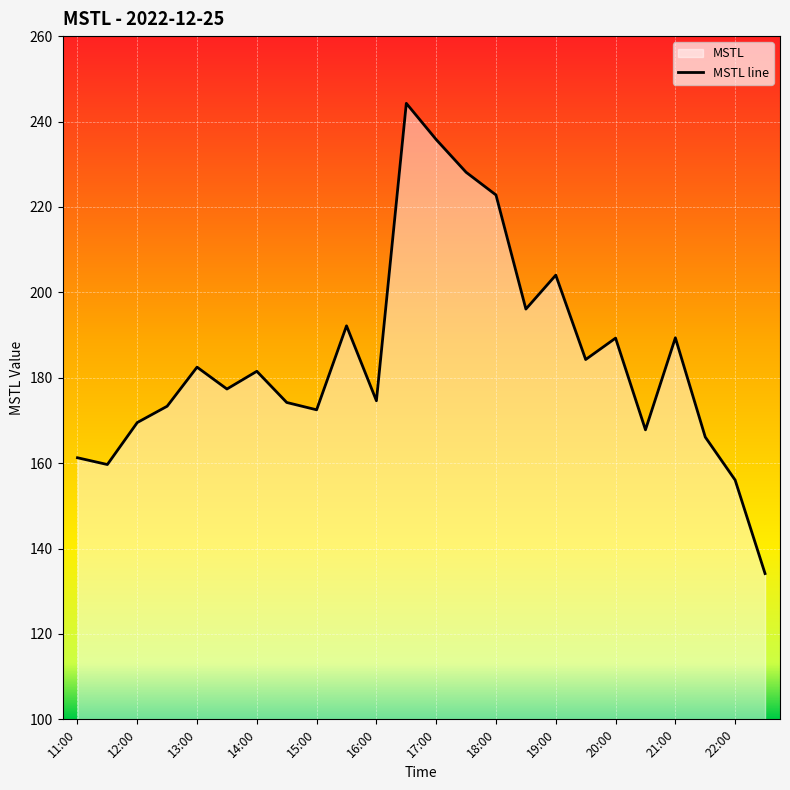

Which category has the highest value across all series?

16:30